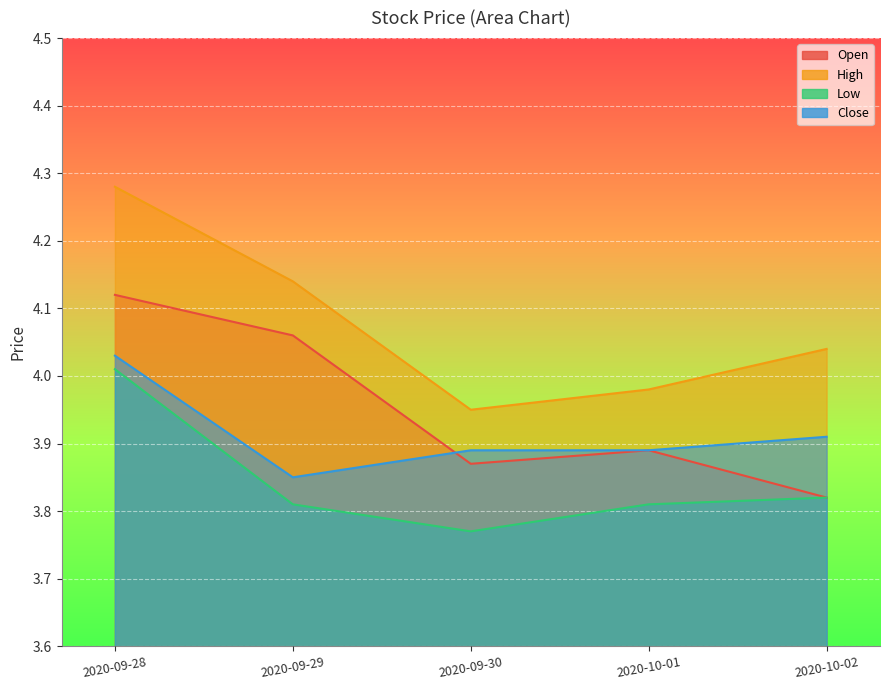

At which category does the chart reach its minimum across all series?

2020-09-30